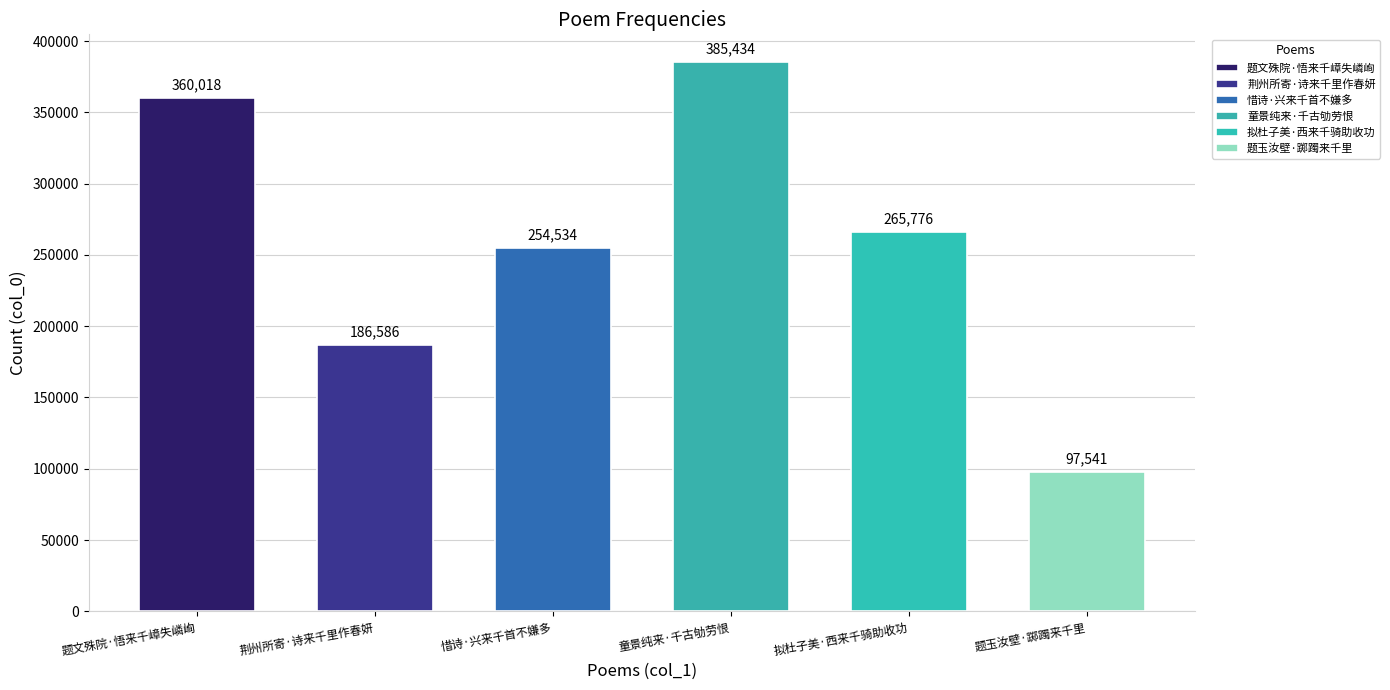

Reading left to right, transcribe all the data shown in this chart.

360018	186586	254534	385434	265776	97541